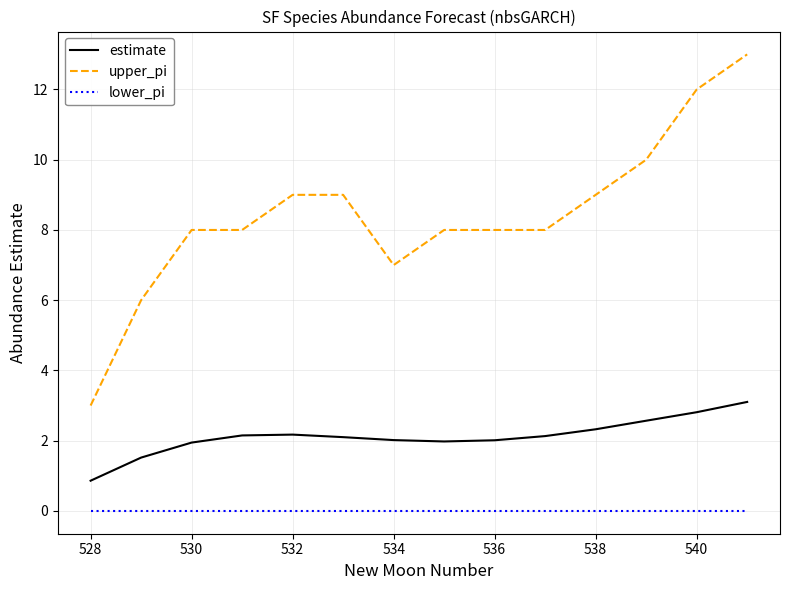

True or false: estimate and upper_pi cross at least once.

False